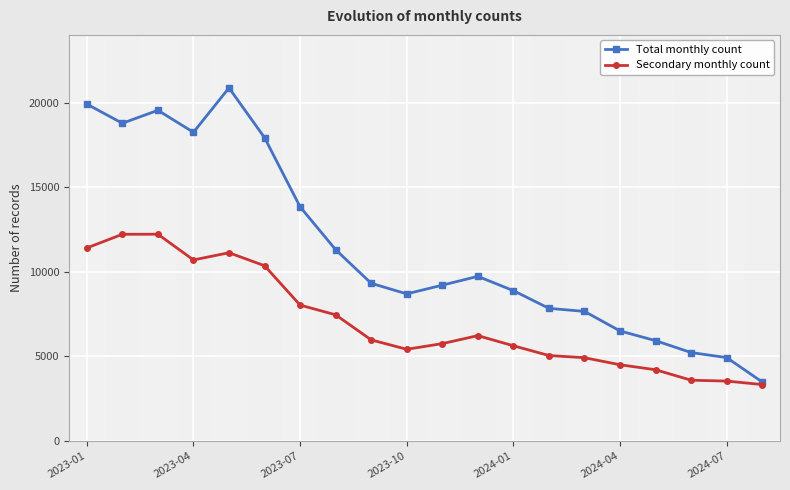

Count the number of data series in this chart.

2